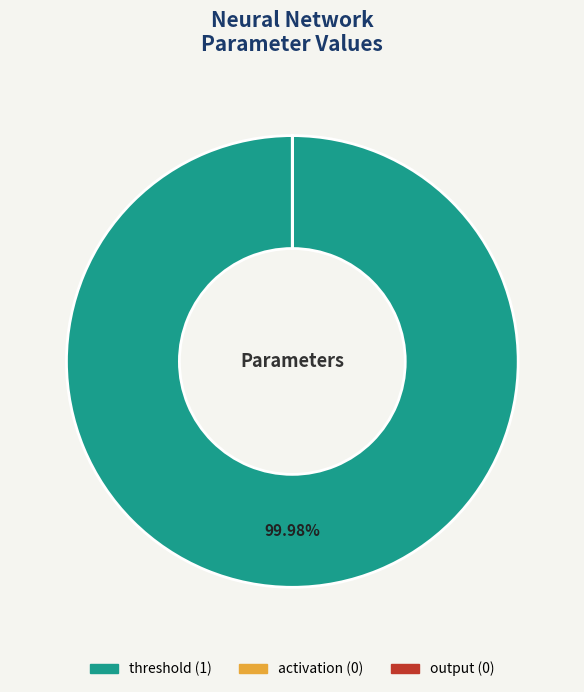

Does any single category account for the majority?

Yes